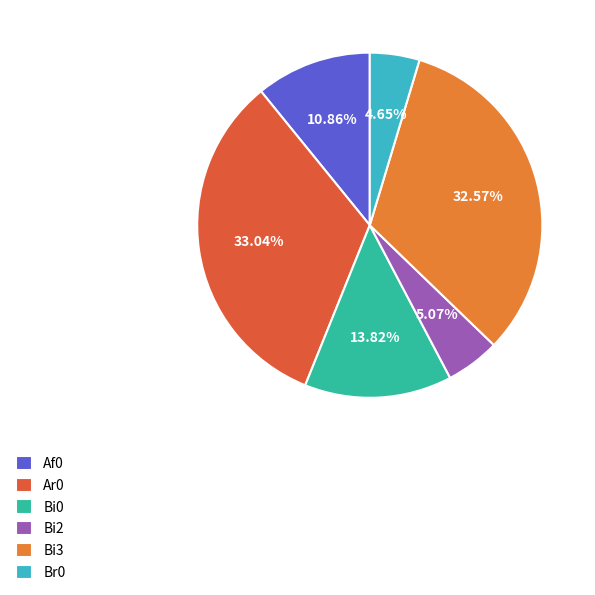

True or false: Br0 accounts for 1% of the total.

False